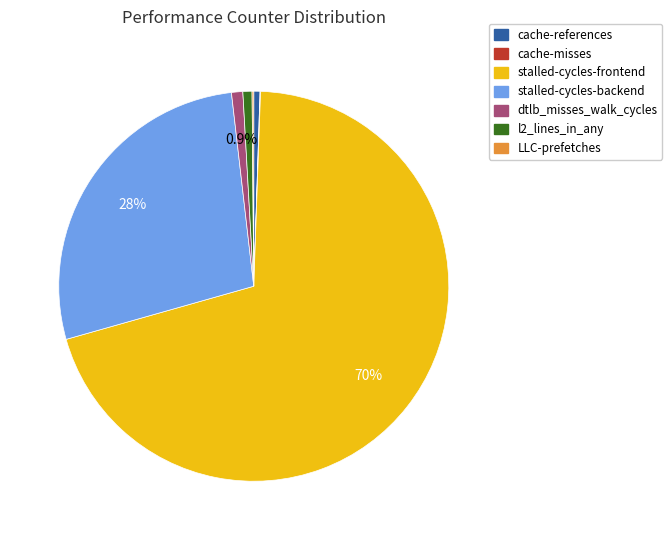

Which slice is the largest?

stalled-cycles-frontend